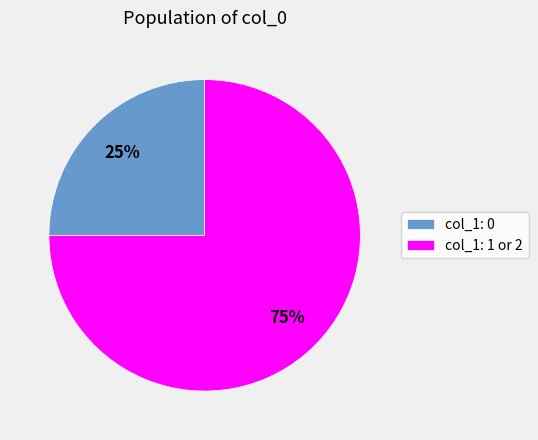

The col_1: 1 or 2 slice represents 75% of the pie. True or false?

True